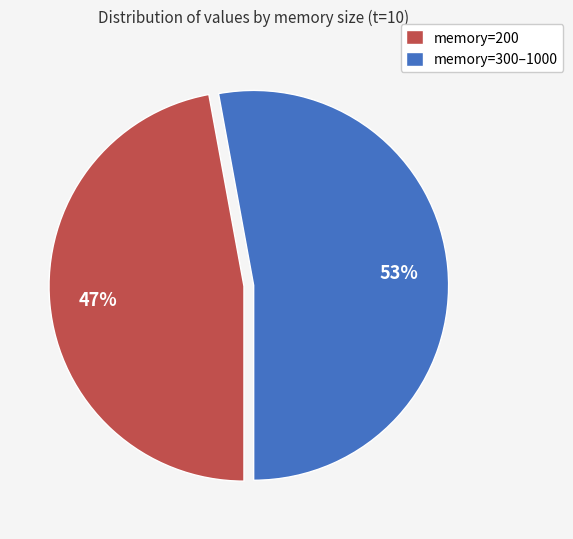

Rank the categories by value from highest to lowest.

memory=300–1000, memory=200